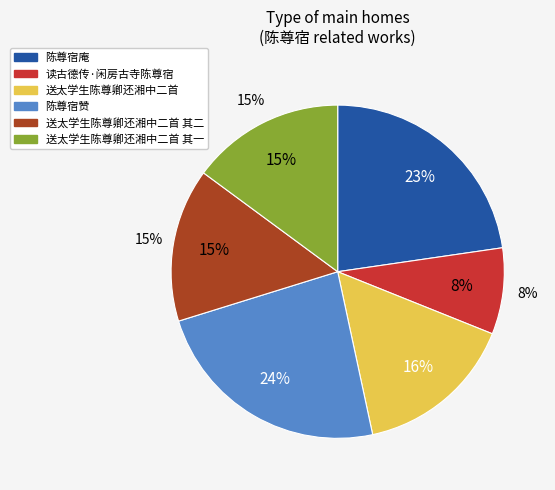

How many segments does this pie chart have?

6